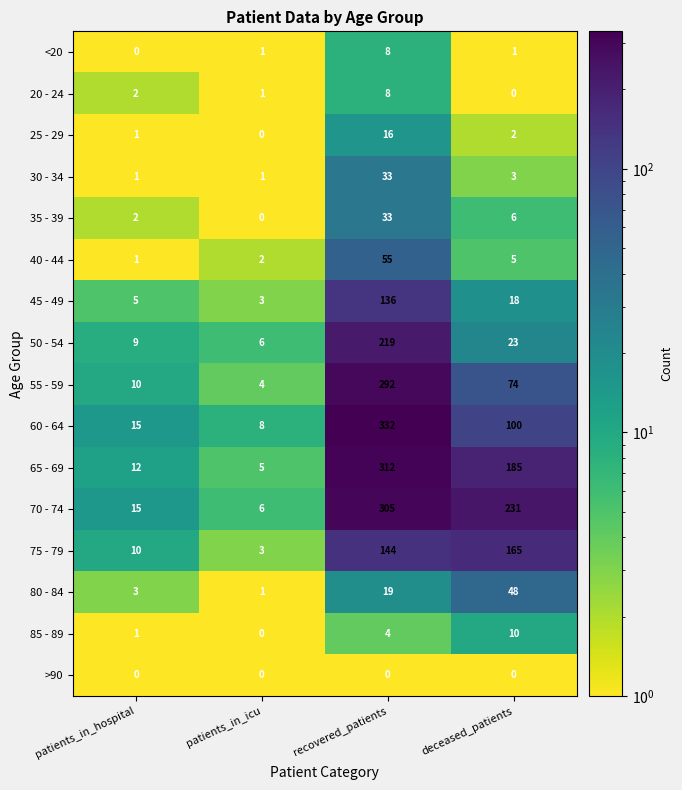

Which label corresponds to the largest value in the chart?

recovered_patients